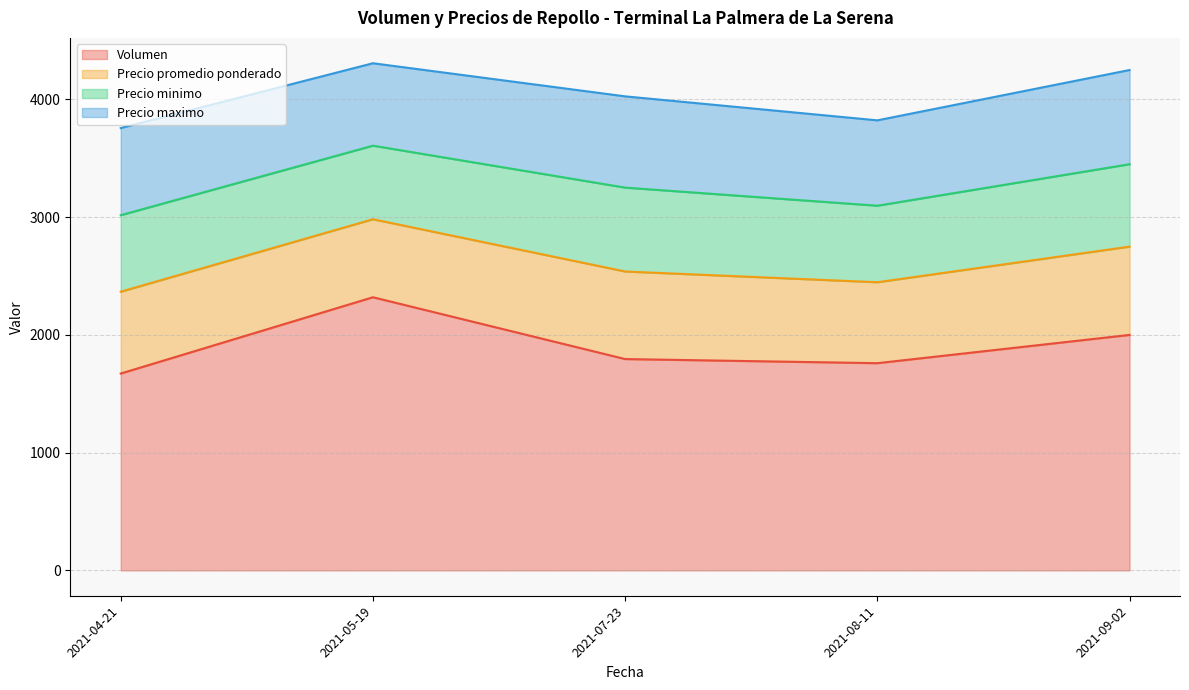

At which category does Precio maximo reach its first local valley?

2021-05-19